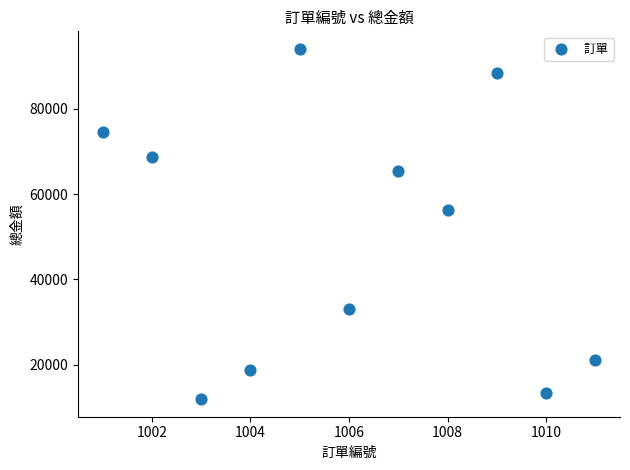

What Y value in the scatter plot is closest to 53000?

56400